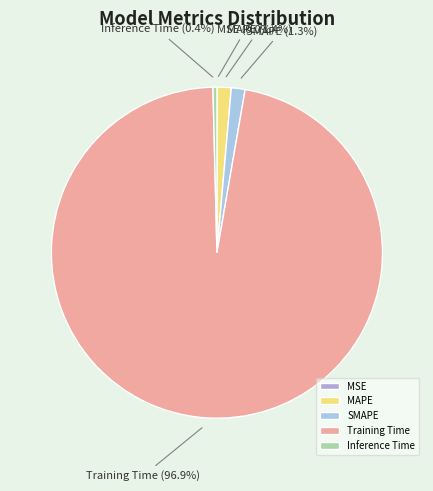

Is there any slice that represents more than half of the pie?

Yes